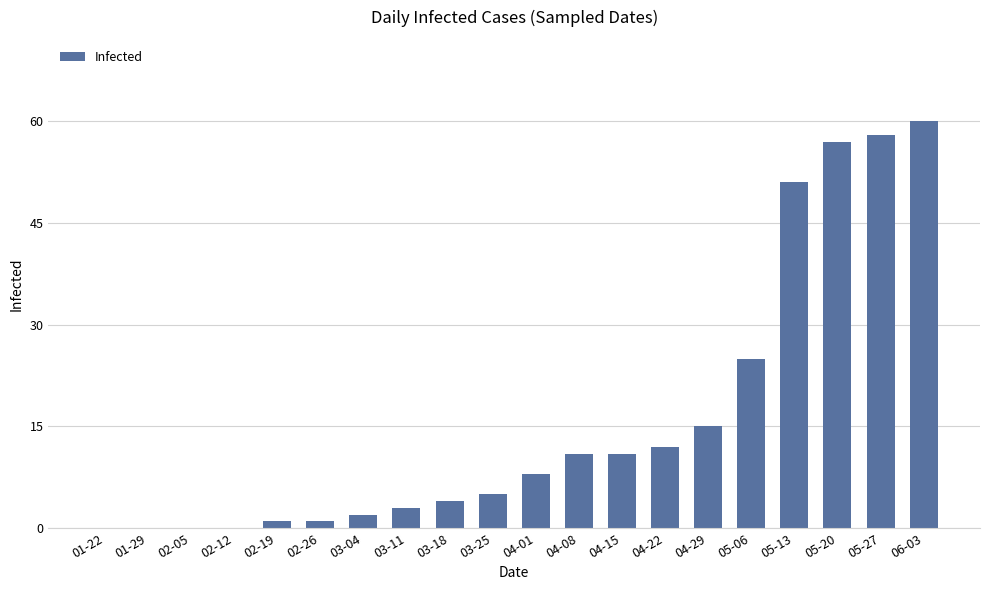

What is the maximum value shown in the chart?

60